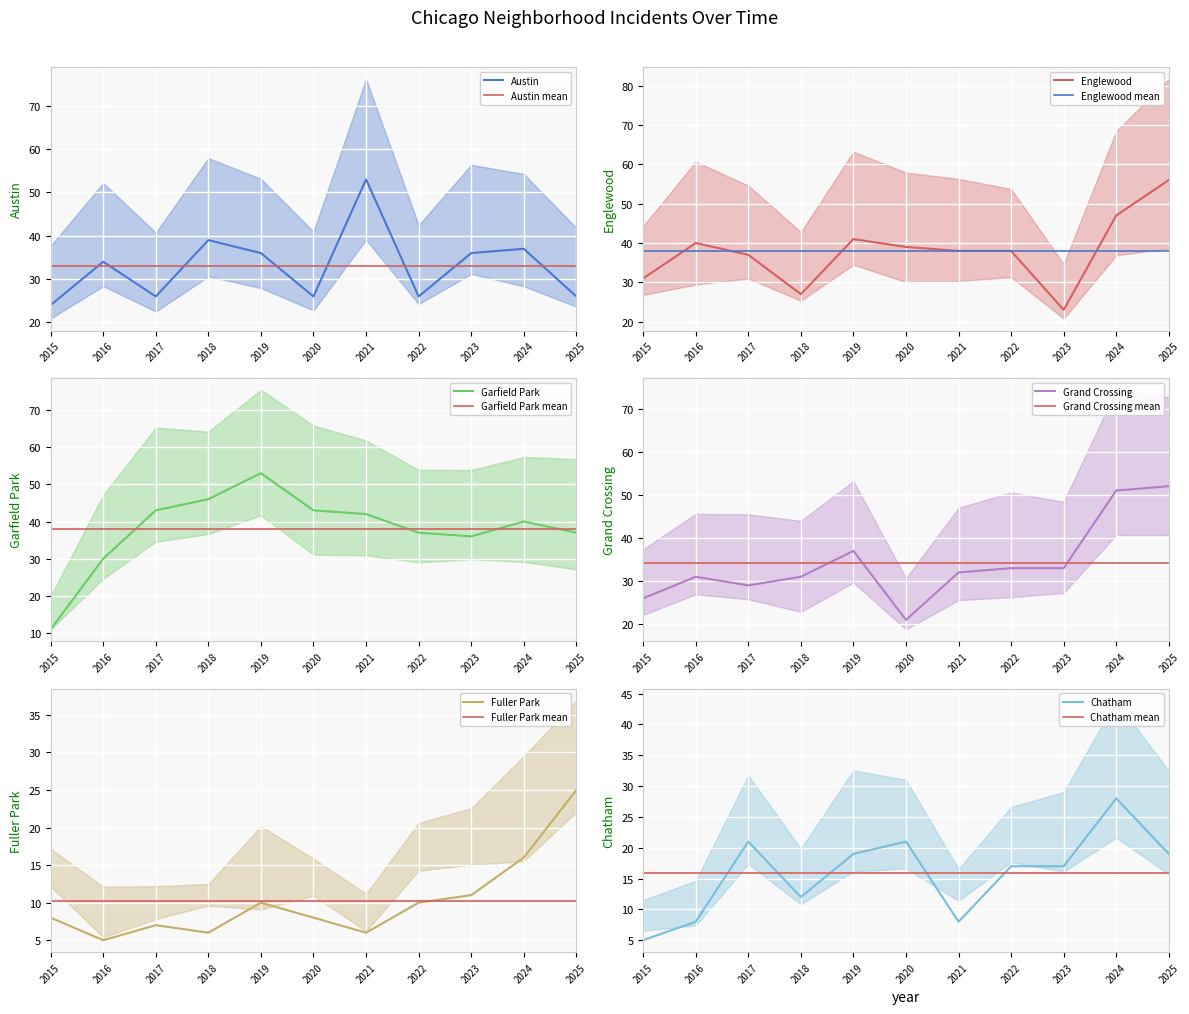

At which label is Austin closest to 38?

2018